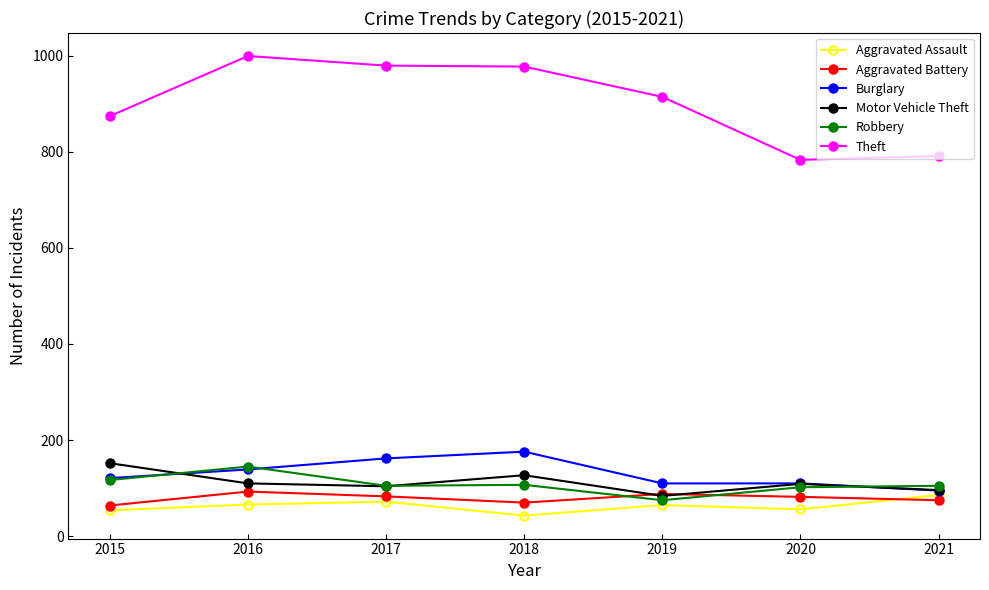

Is the value of Aggravated Assault at 2015 greater than the value of Burglary at 2020?

No